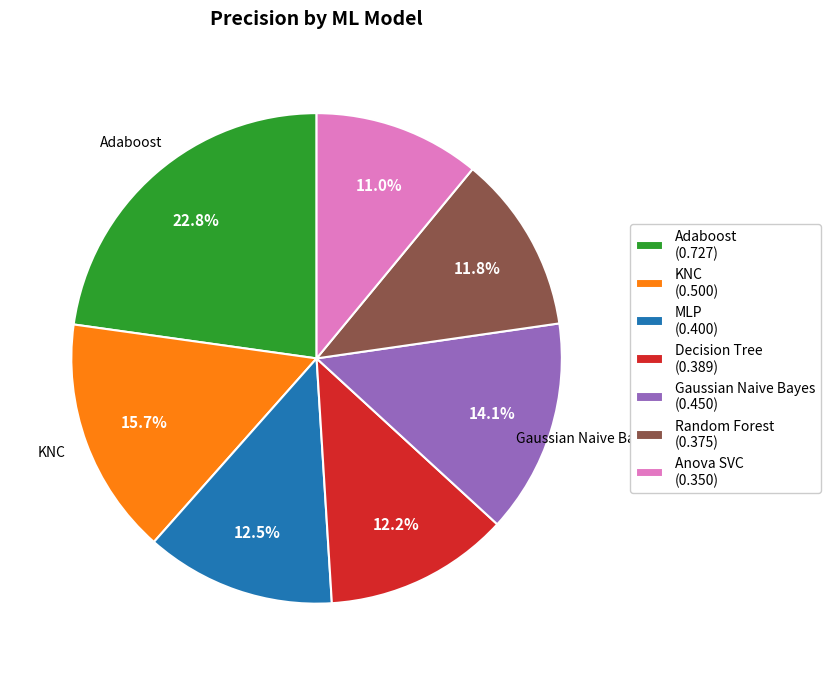

To the nearest percent, what portion does KNC represent?

16%